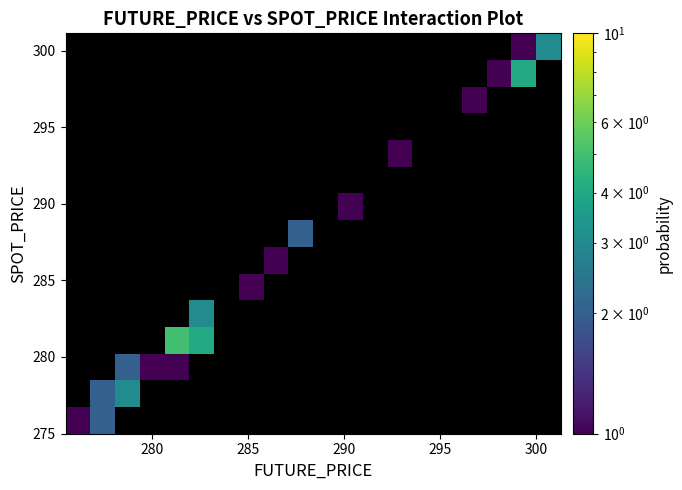

At how many categories does at least one series exceed 1?

7